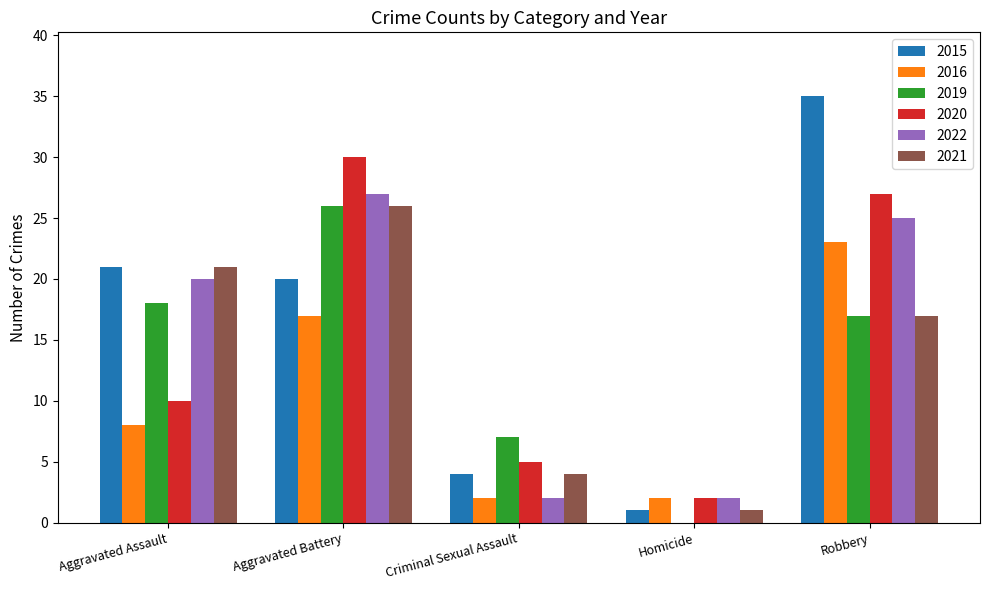

What is the sum of the 2019 values at Aggravated Battery and Criminal Sexual Assault?

33